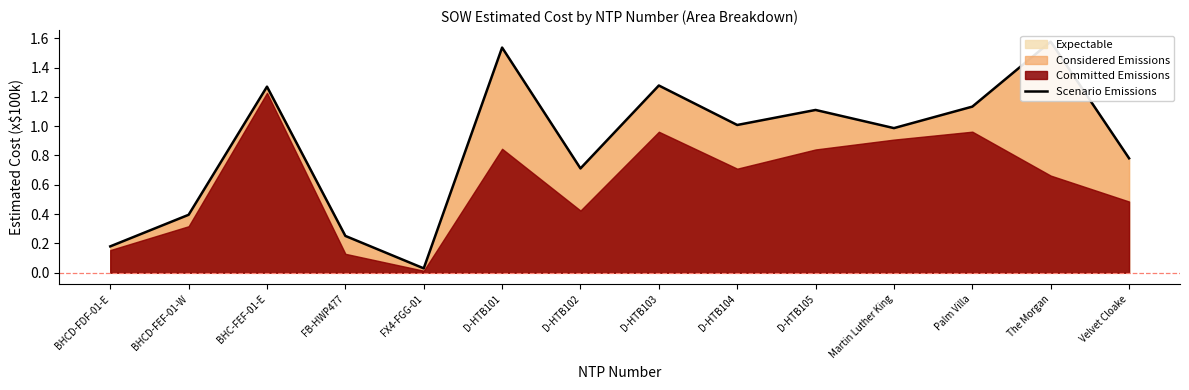

Is it true that the value at D-HTB103 is 0.8?

False